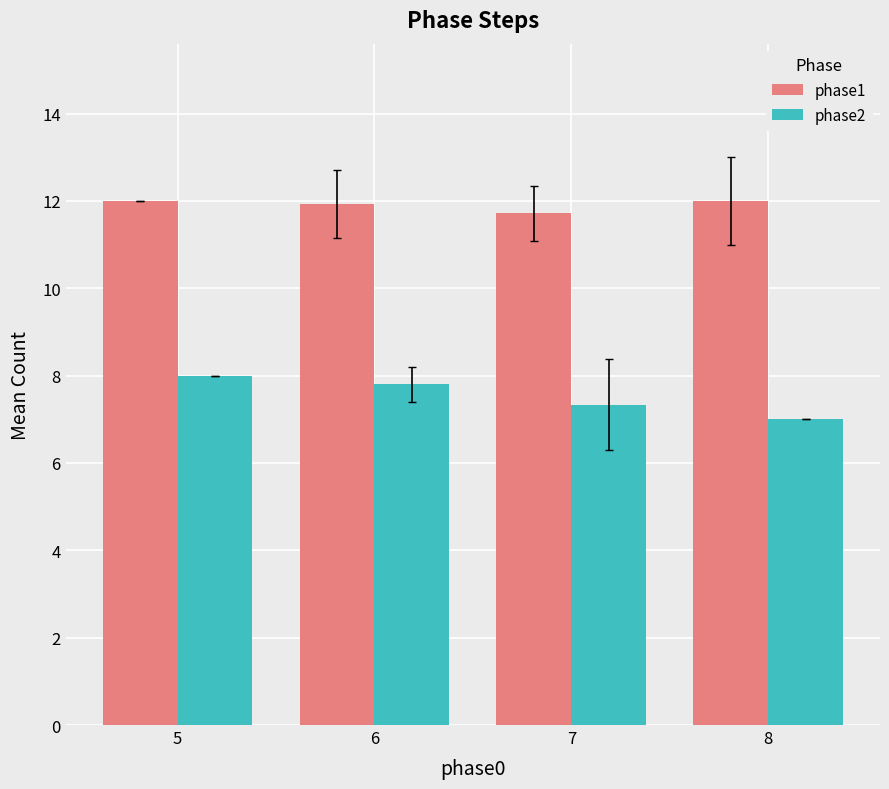

Rank the series by their average value, from highest to lowest.

phase1, phase2